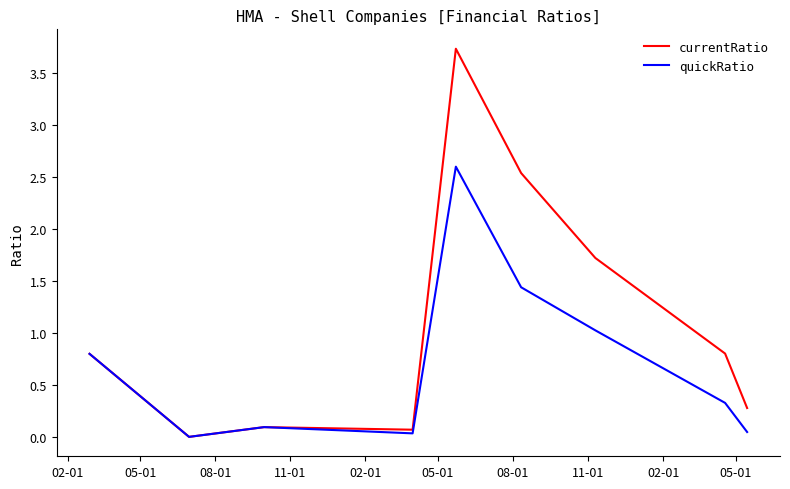

List the series in order of their peak value, lowest first.

quickRatio, currentRatio